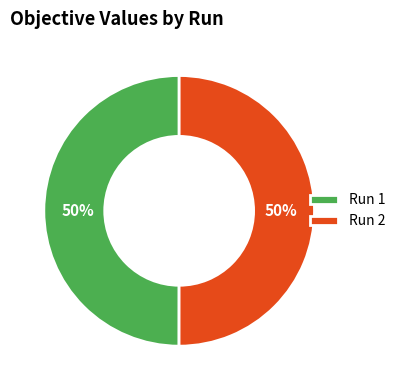

What percentage is the Run 1 slice, to the nearest percent?

50%